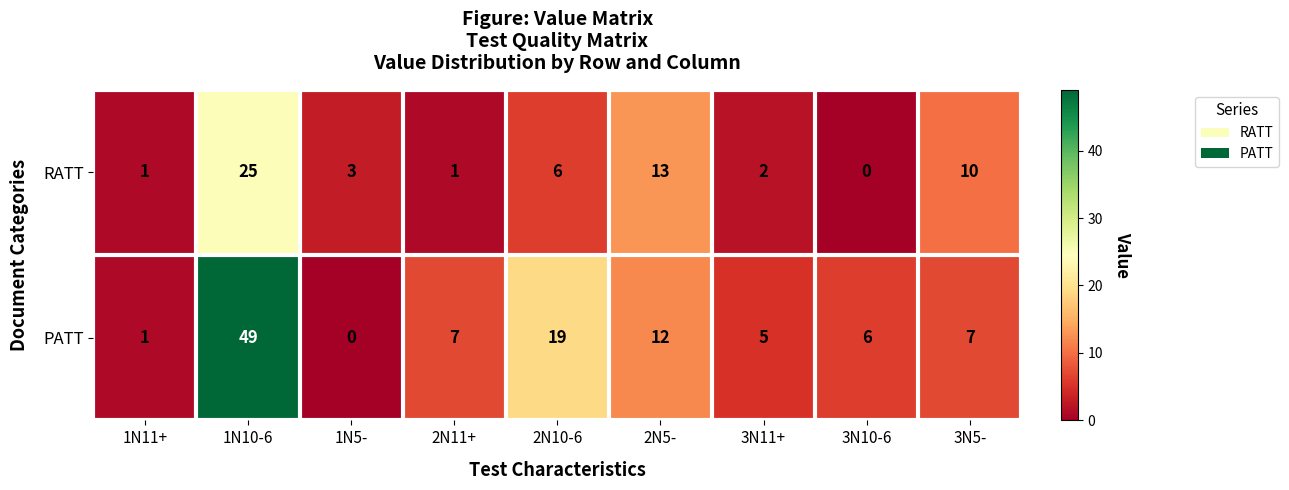

Which series has the largest range (max minus min)?

PATT